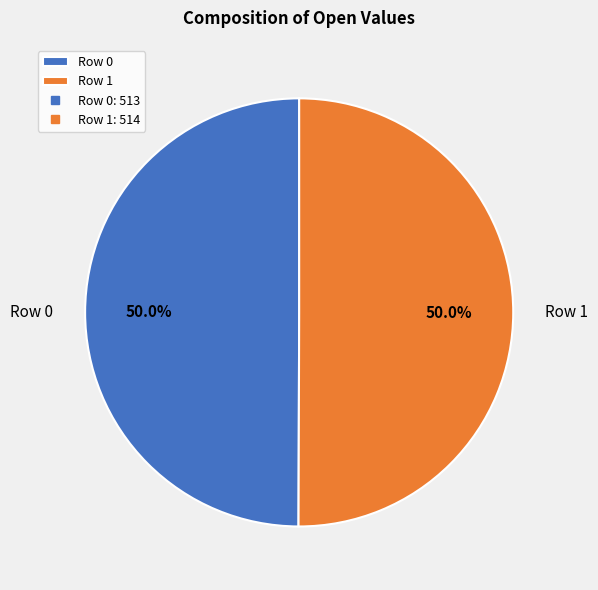

To the nearest percent, what is the average slice percentage?

50%